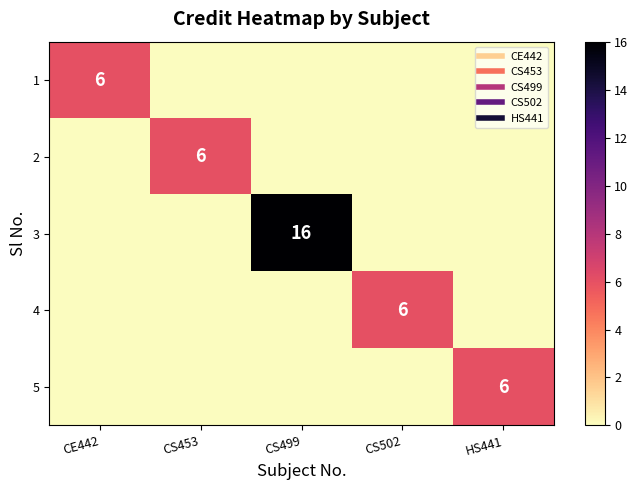

How many categories are shown in the chart?

5